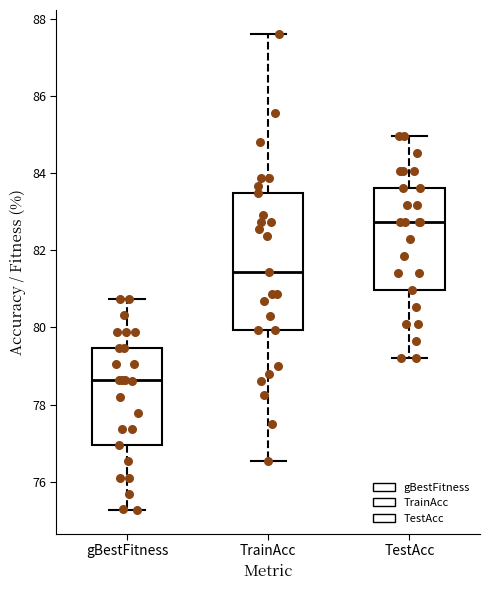

Reading left to right, read every box against the y-axis: the position of its median line, the range the box covers, and the ends of its whiskers. The values are not printed on the chart, so give them approximately, as read against the axis.

gBestFitness: median 78.6, box 77.0 to 79.4, whiskers 75.2 to 80.8
TrainAcc: median 81.4, box 80.0 to 83.4, whiskers 76.6 to 87.6
TestAcc: median 82.8, box 81.0 to 83.6, whiskers 79.2 to 85.0